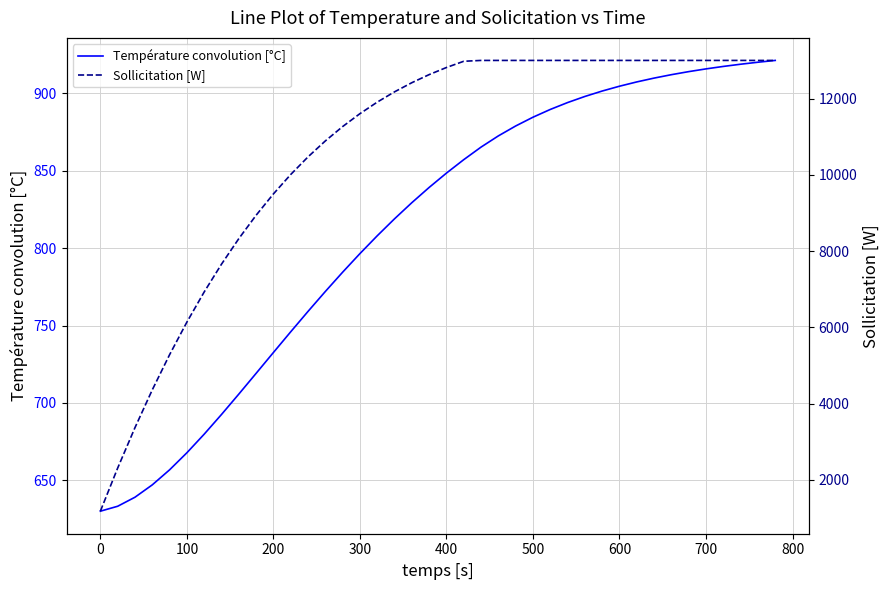

At which label does Température convolution [°C] reach its minimum?

0